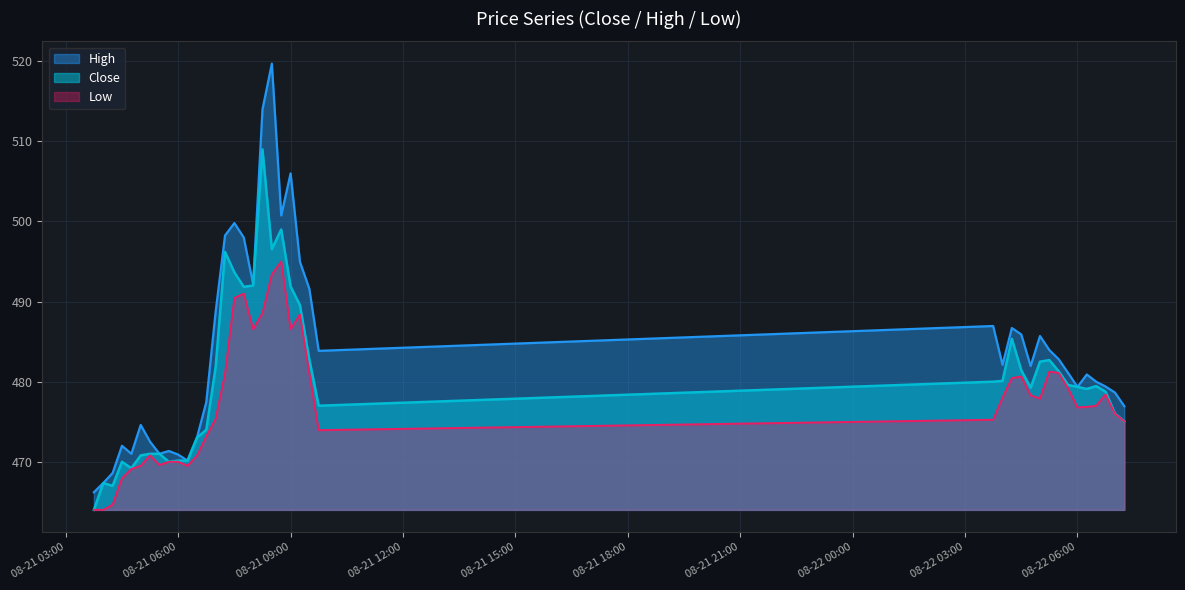

What is the value of the Low point at the 5th from the left?

469.1